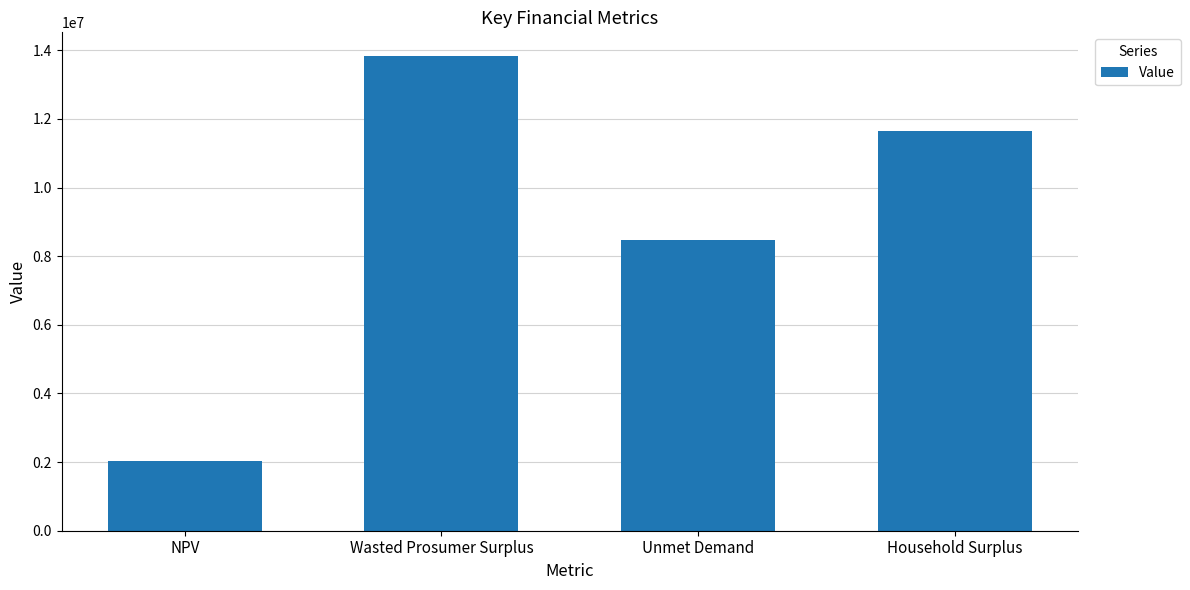

What is the greatest value displayed?

13834254.5